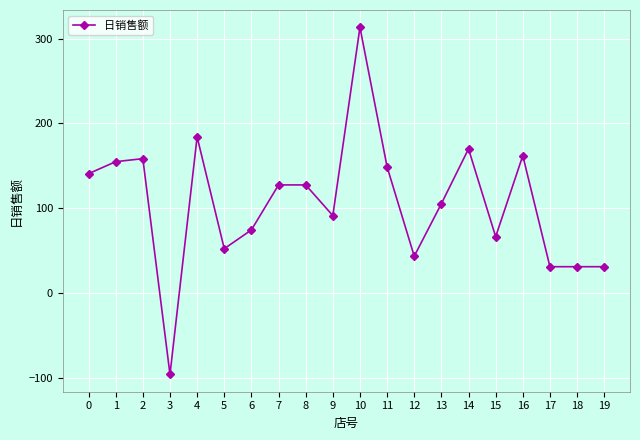

What is the value of the 16th point from the left?

66.4